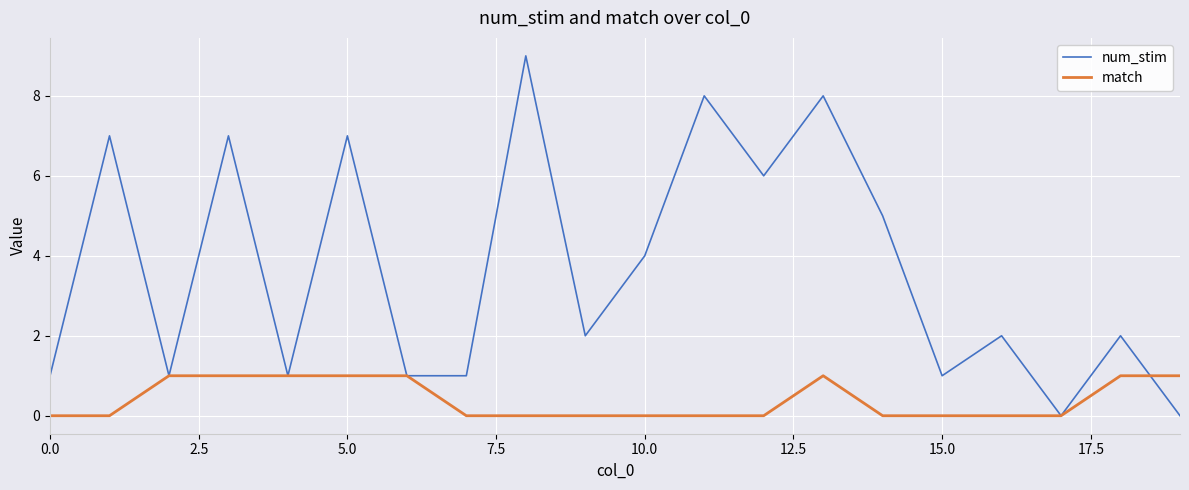

List the series in order of their overall mean, highest first.

num_stim, match